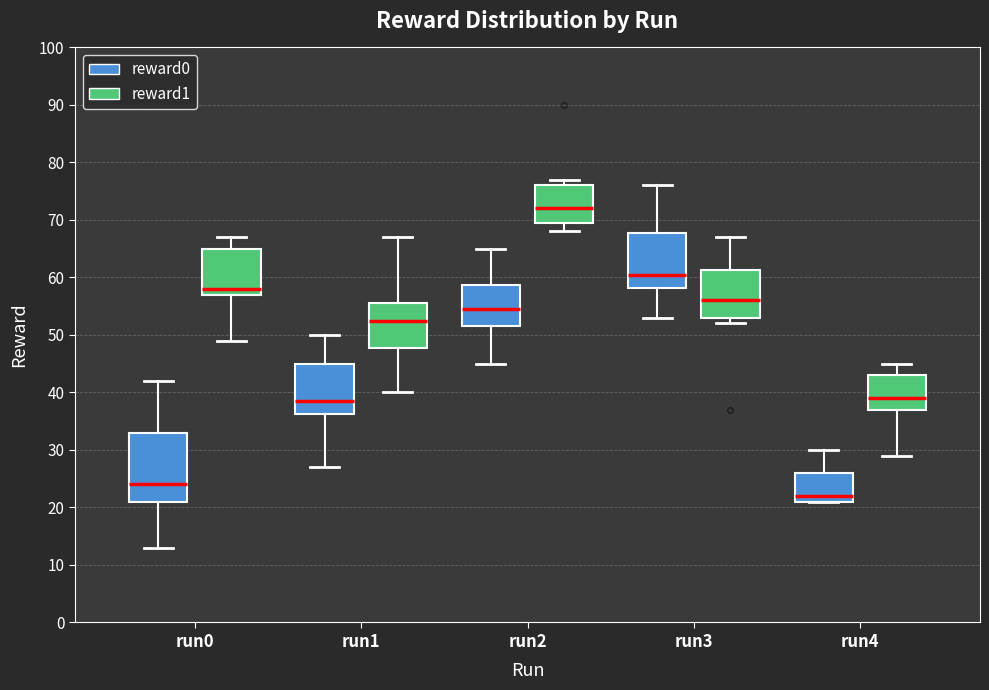

Reading left to right, read every box against the y-axis: the position of its median line, the range the box covers, and the ends of its whiskers. The values are not printed on the chart, so give them approximately, as read against the axis.

run0 (reward0): median 24, box 21 to 33, whiskers 13 to 42
run0 (reward1): median 58, box 57 to 65, whiskers 49 to 67
run1 (reward0): median 39, box 36 to 45, whiskers 27 to 50
run1 (reward1): median 53, box 48 to 56, whiskers 40 to 67
run2 (reward0): median 55, box 52 to 59, whiskers 45 to 65
run2 (reward1): median 72, box 70 to 76, whiskers 68 to 77
run3 (reward0): median 61, box 58 to 68, whiskers 53 to 76
run3 (reward1): median 56, box 53 to 61, whiskers 52 to 67
run4 (reward0): median 22, box 21 to 26, whiskers 21 to 30
run4 (reward1): median 39, box 37 to 43, whiskers 29 to 45